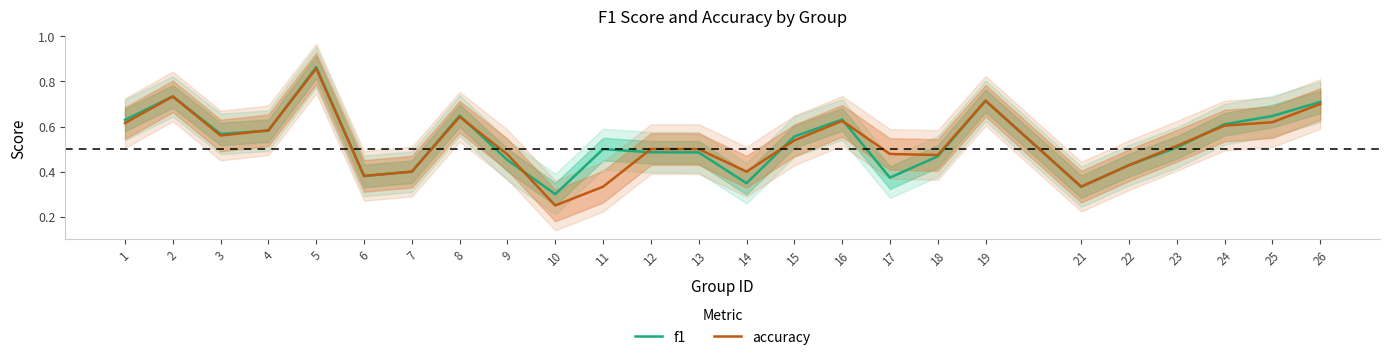

Count the accuracy values in the range 0 to 1.

25